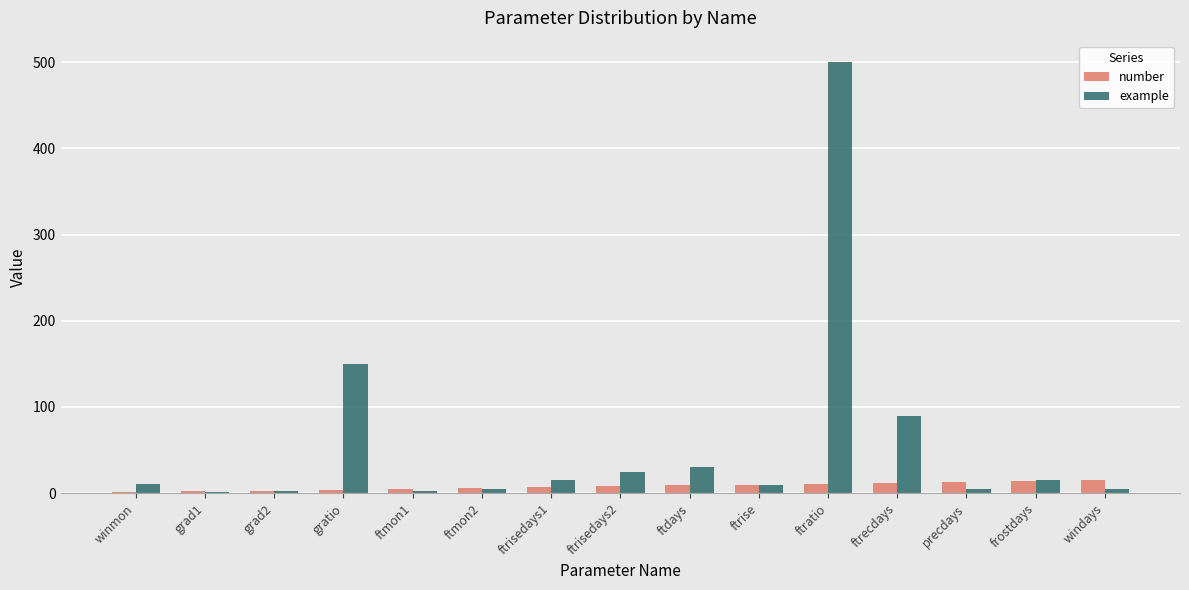

The example series shows 90.0 at ftrecdays. True or false?

True